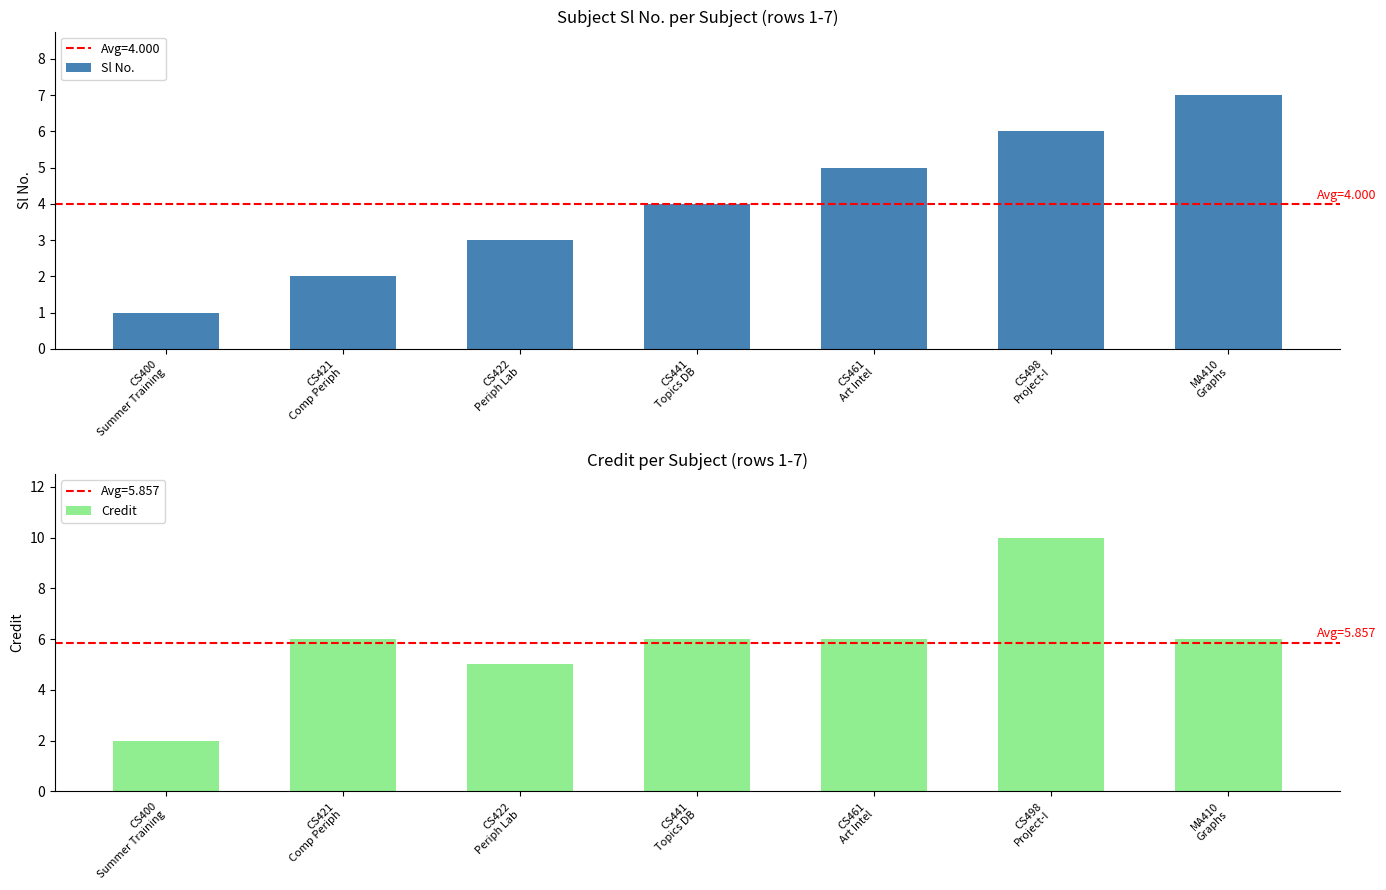

How many bars are there in total?

14